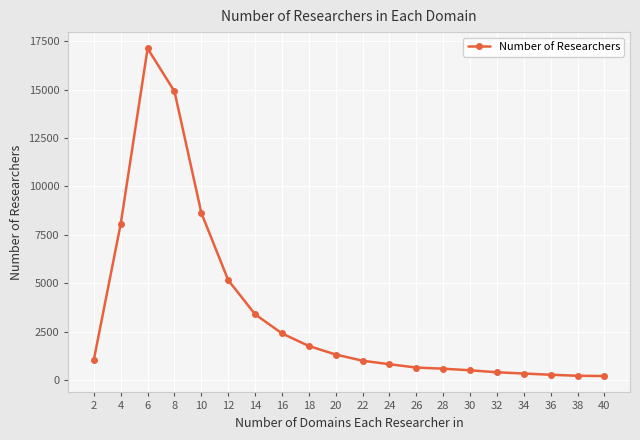

What is the maximum value shown in the chart?

17116